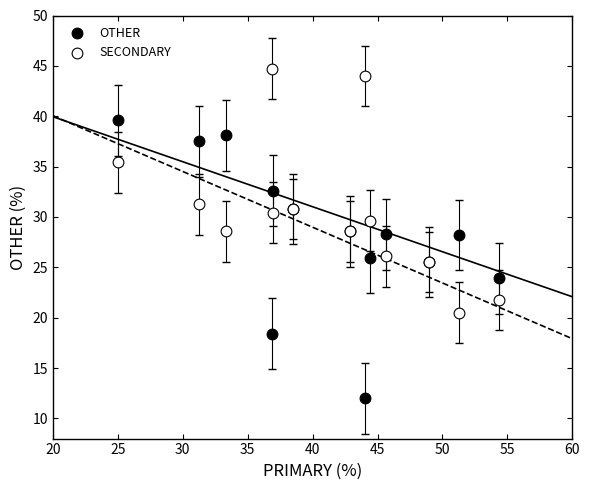

What is the X range (max minus min) for the scatter plot?

29.3